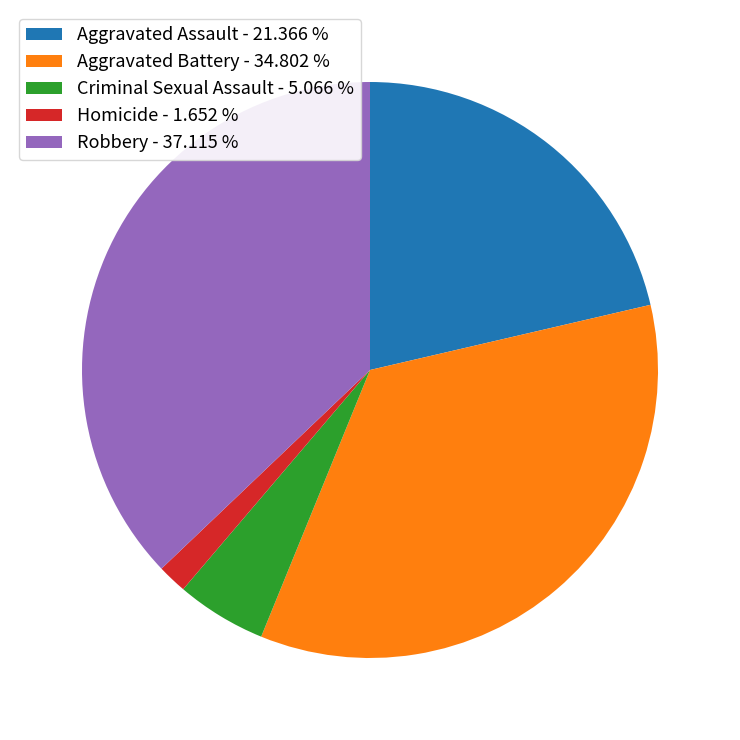

Which has a higher value, Homicide - 1.652 % or Aggravated Assault - 21.366 %?

Aggravated Assault - 21.366 %